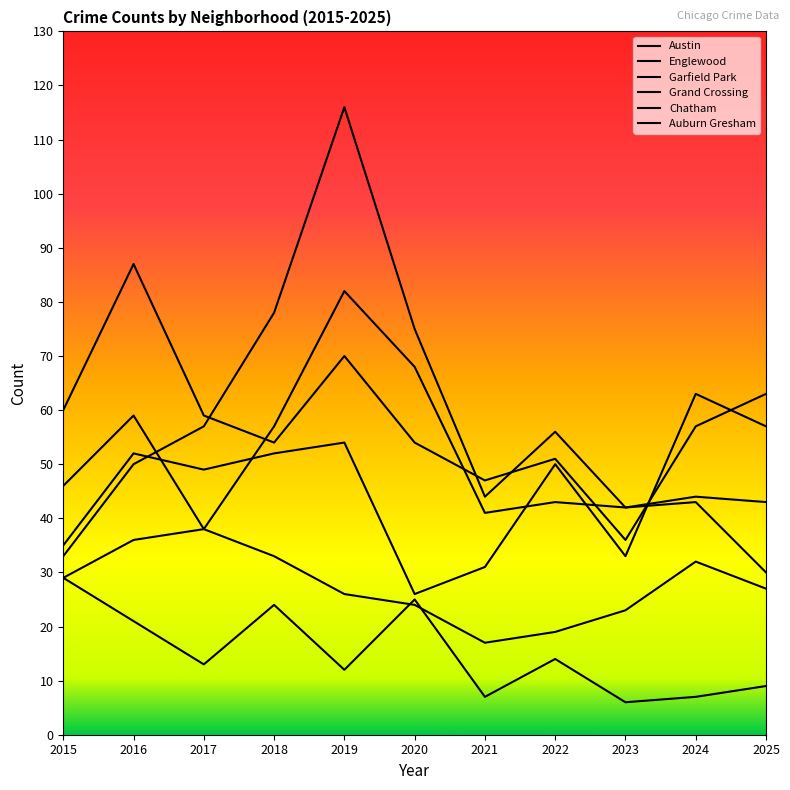

Which series has the largest total across all categories?

Englewood